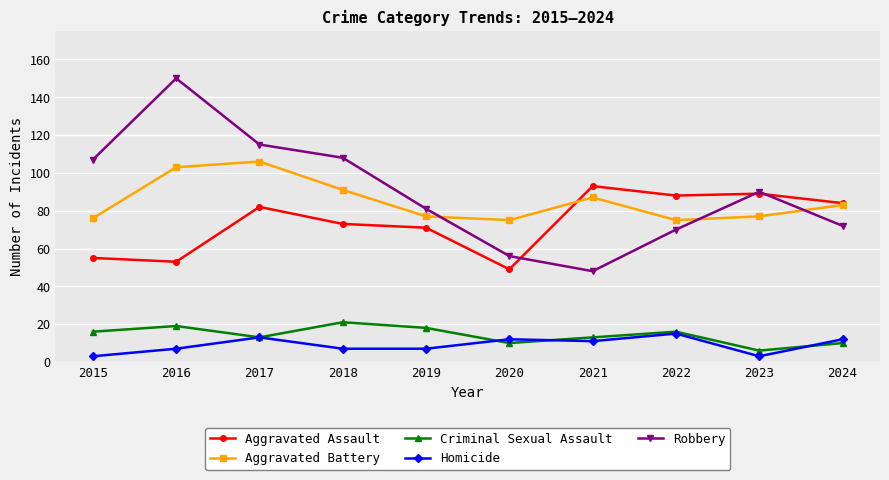

What is the maximum value shown in the chart?

150